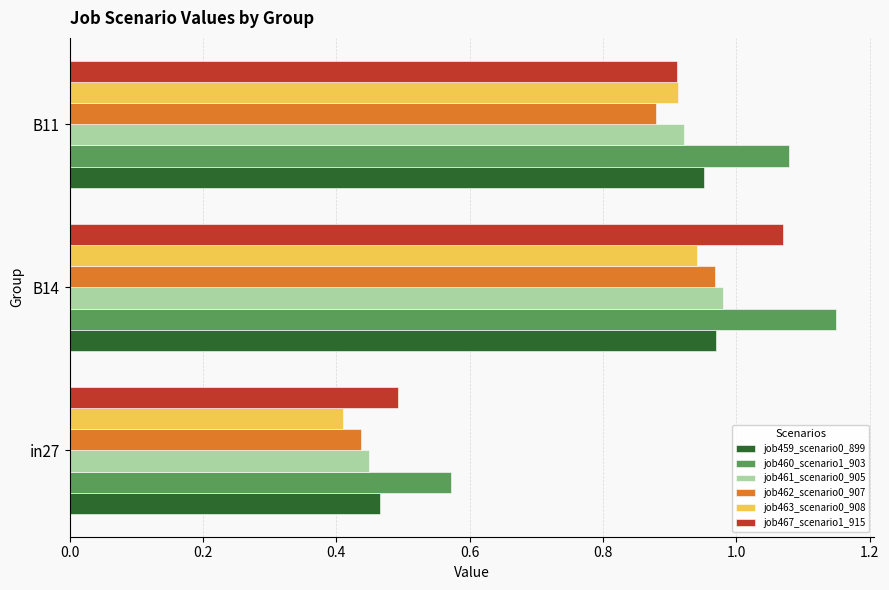

What is the sum of all job462_scenario0_907 values?

2.3